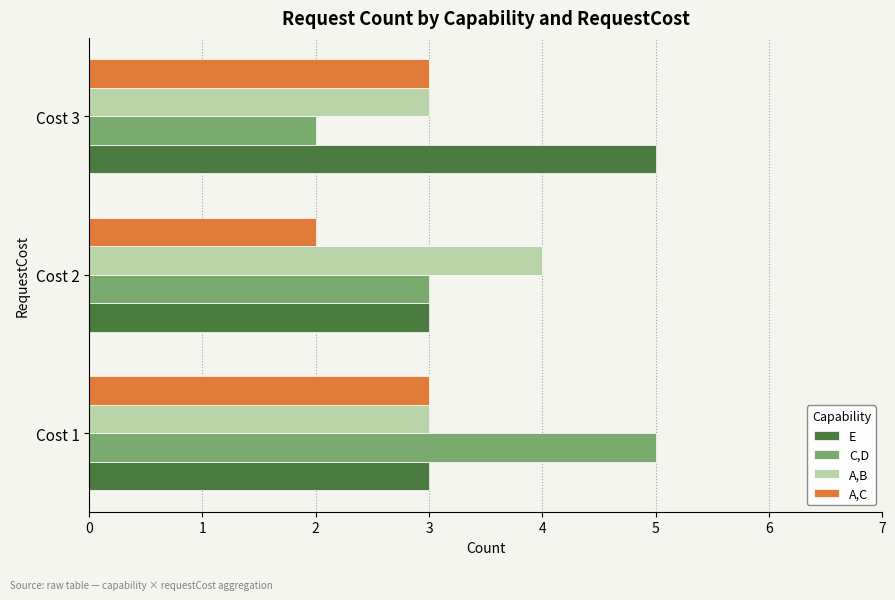

At how many categories does at least one series exceed 2?

3